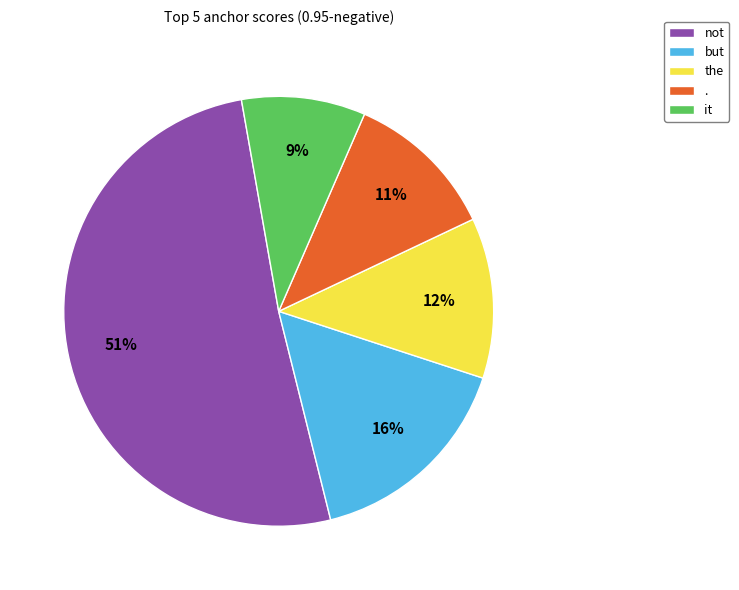

To the nearest percent, what percentage of the pie is .?

11%